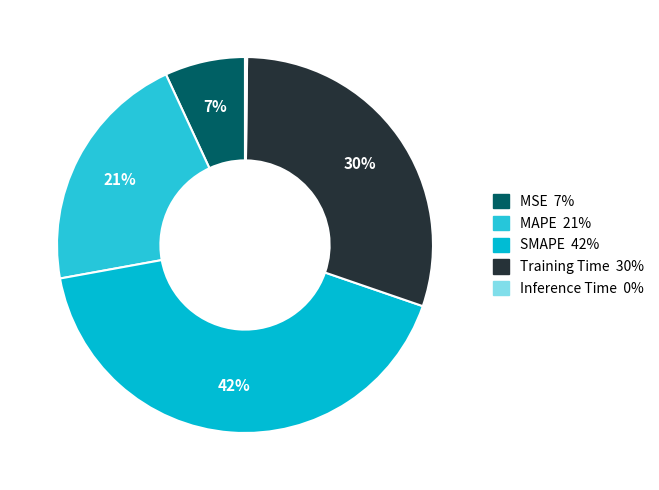

To the nearest percent, what is the difference between the MAPE and MSE slice percentages?

14%